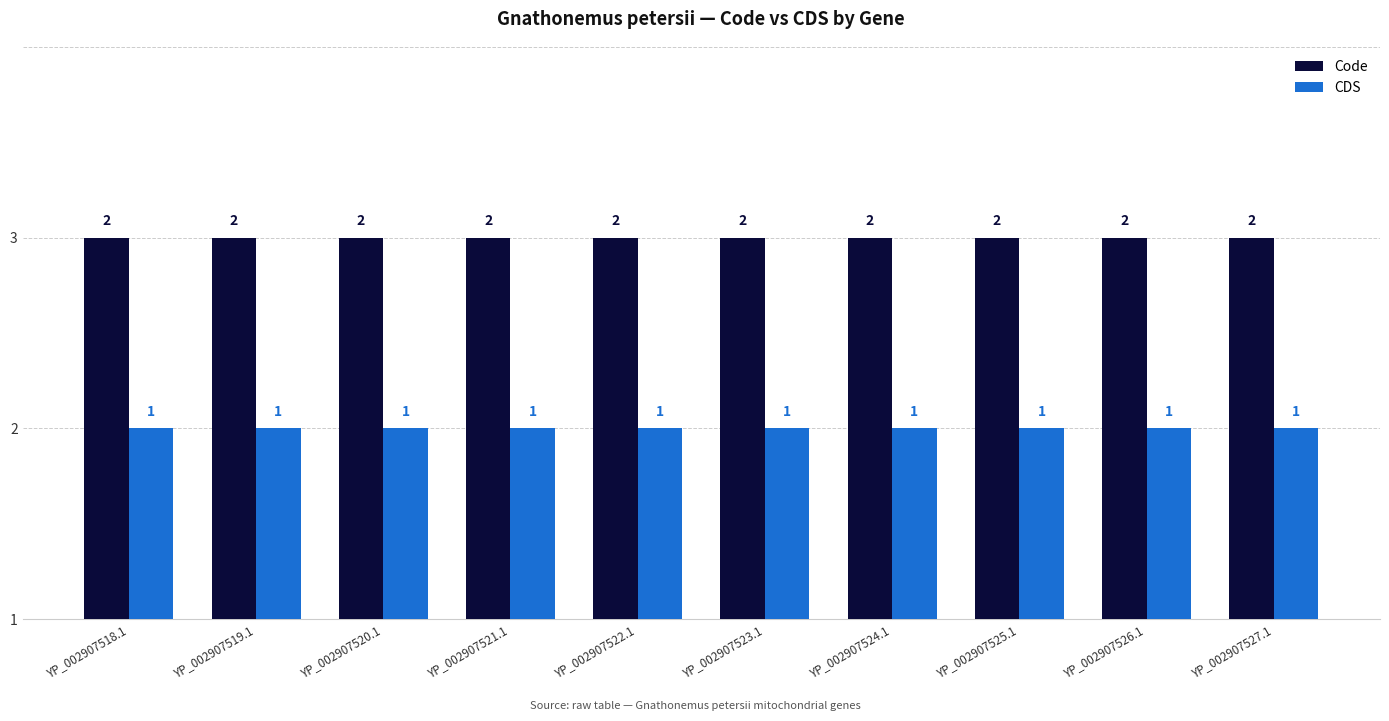

What are all the series names shown in the legend?

Code, CDS